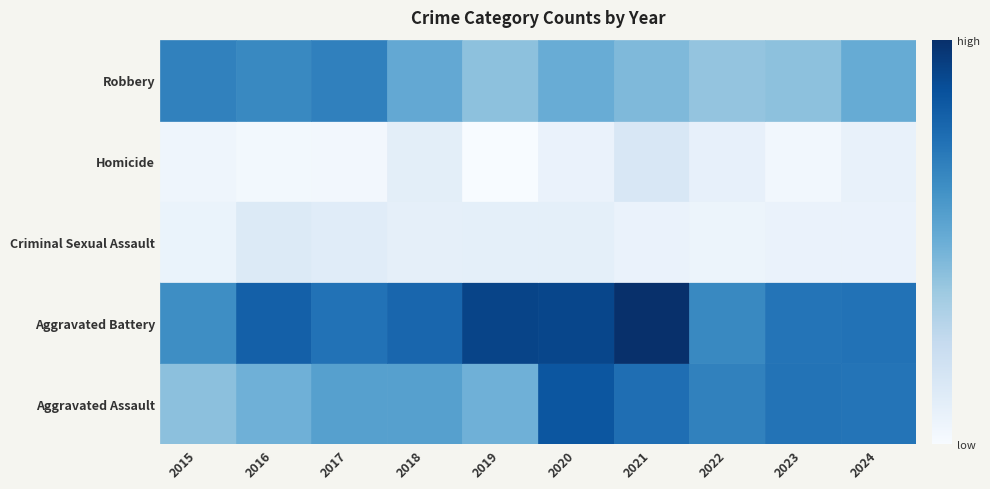

Reading left to right, what are all the values shown in this chart?

Robbery: 2015=89	2016=103	2017=118	2018=118	2019=103	2020=176	2021=157	2022=143	2023=153	2024=152
Homicide: 2015=133	2016=168	2017=154	2018=163	2019=190	2020=188	2021=205	2022=137	2023=152	2024=154
Criminal Sexual Assault: 2015=18	2016=32	2017=28	2018=23	2019=24	2020=24	2021=19	2022=16	2023=19	2024=19
Aggravated Battery: 2015=15	2016=10	2017=11	2018=26	2019=5	2020=19	2021=37	2022=22	2023=12	2024=20
Aggravated Assault: 2015=143	2016=137	2017=144	2018=110	2019=88	2020=107	2021=95	2022=85	2023=88	2024=108